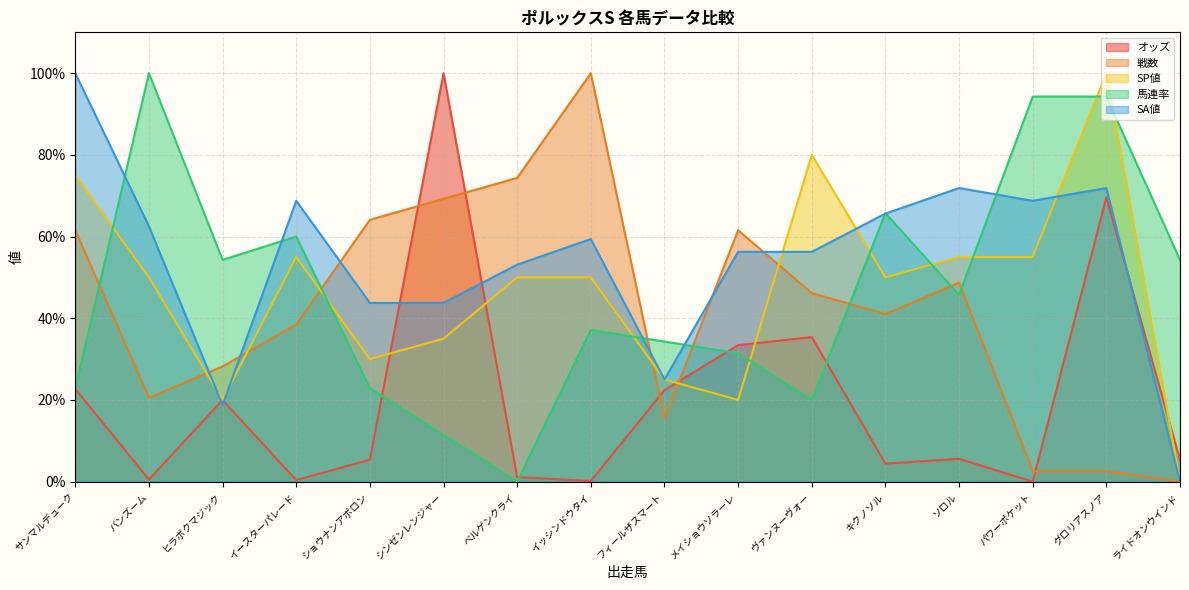

Where does the オッズ series first go above 5?

サンマルデューク